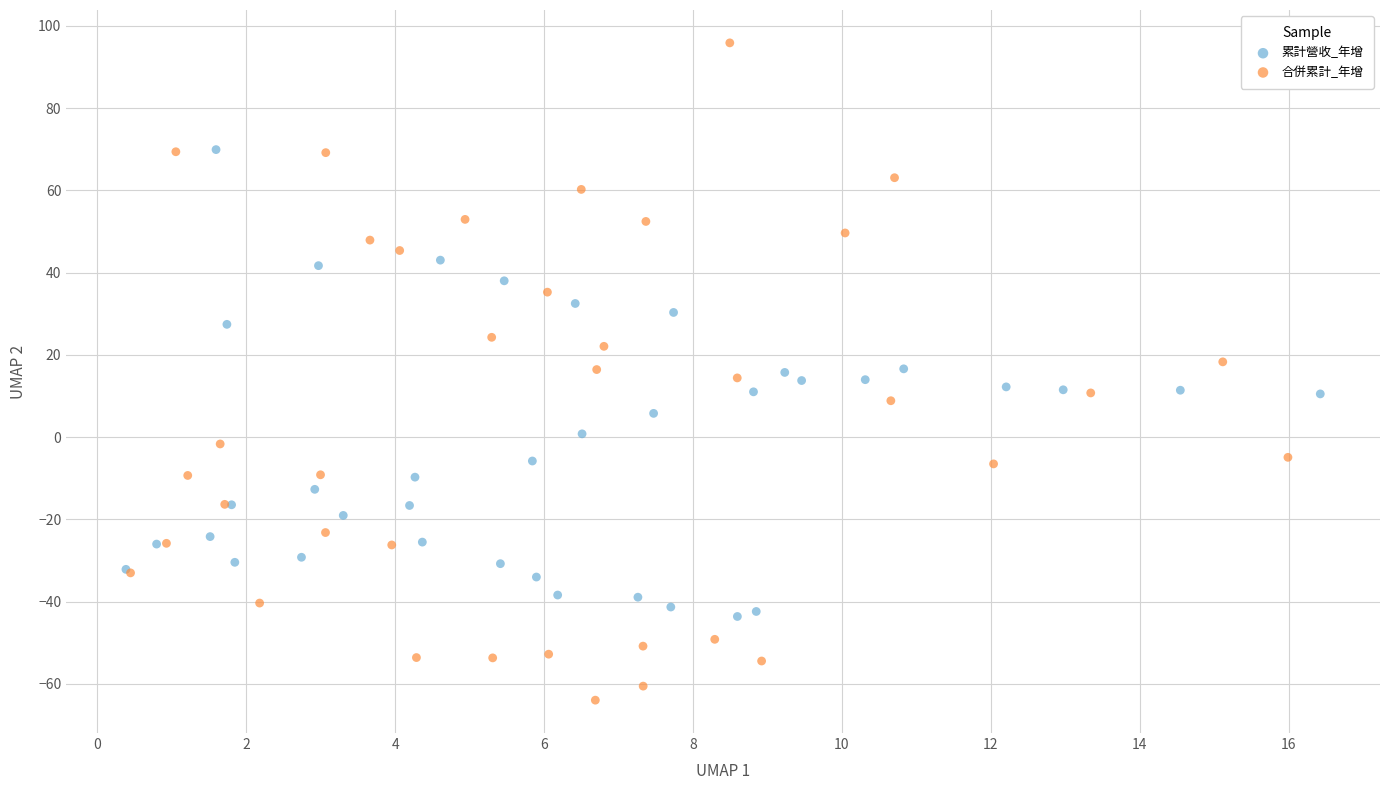

Which series has the widest spread of Y values?

合併累計_年增